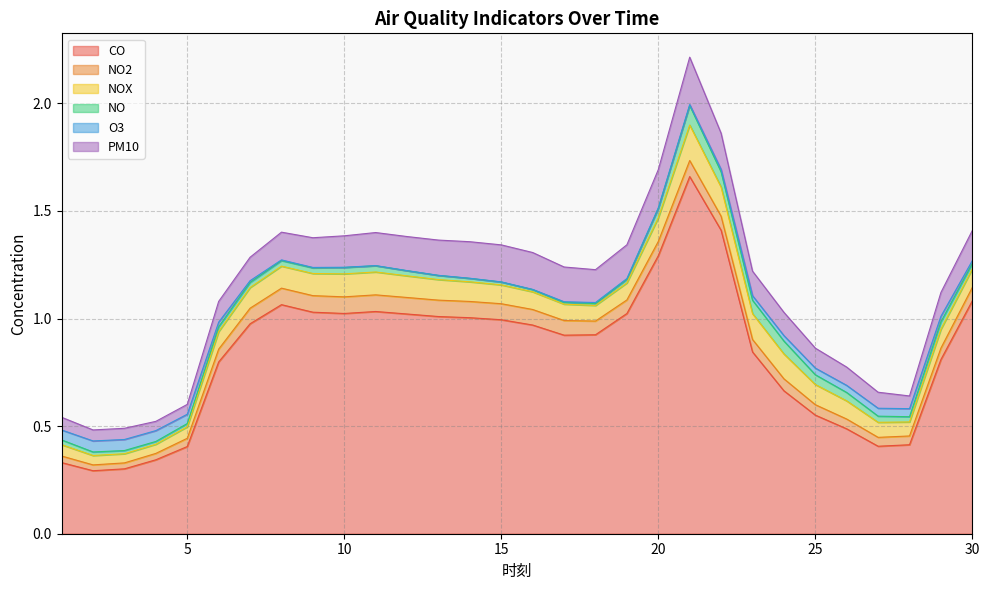

True or false: NO2 has more than 2 points higher than both neighbors.

False